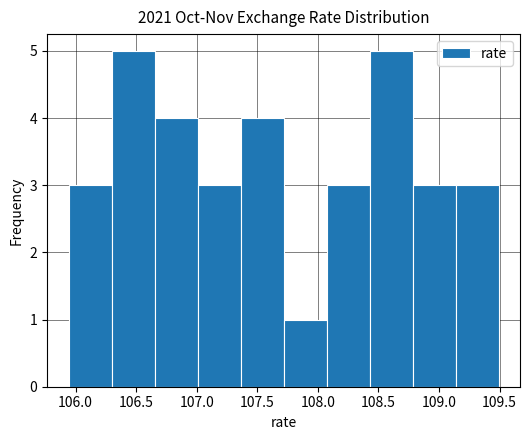

What is the height of the bar covering 107.70 to 108.05 on the x-axis? Neither the bar edges nor the heights are printed on the chart, so give them approximately, as read against the axes.

1